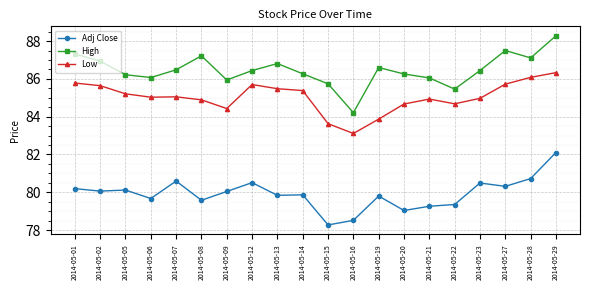

True or false: Low has more than 1 points higher than both neighbors.

True